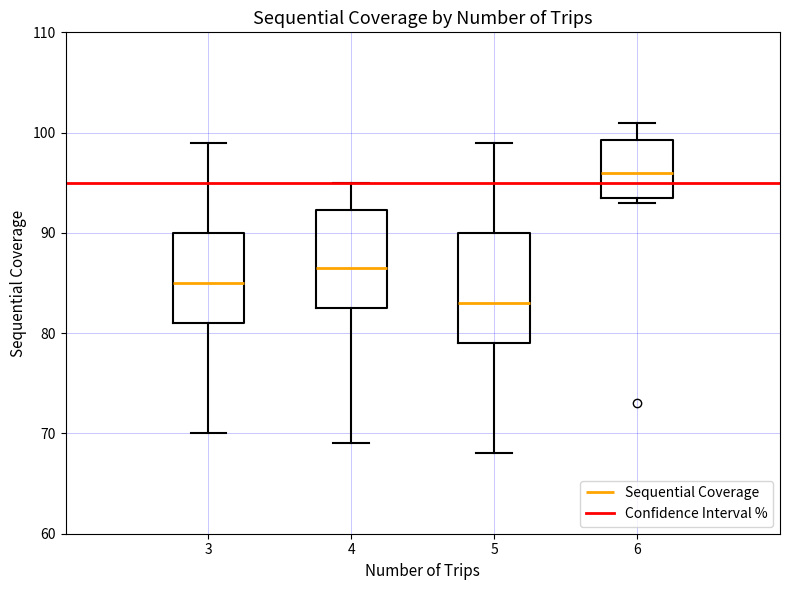

Reading left to right, read every box against the y-axis: the position of its median line, the range the box covers, and the ends of its whiskers. The values are not printed on the chart, so give them approximately, as read against the axis.

3: median 85, box 81 to 90, whiskers 70 to 99
4: median 87, box 83 to 92, whiskers 69 to 95
5: median 83, box 79 to 90, whiskers 68 to 99
6: median 96, box 94 to 99, whiskers 93 to 101